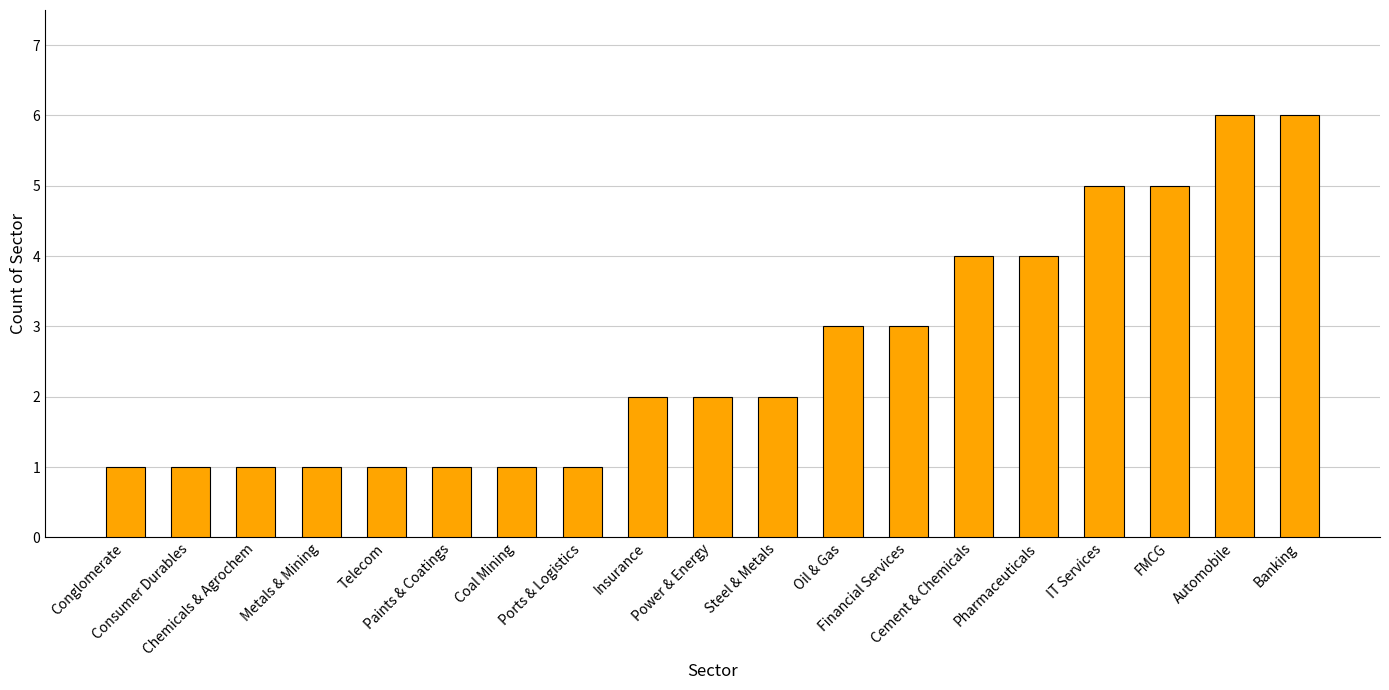

What is the difference between the second highest and minimum values?

5